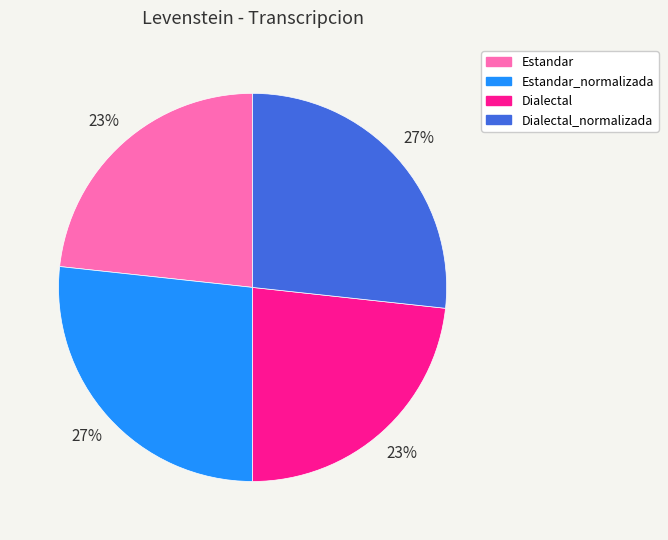

Is it true that Dialectal is 23% of the pie?

True